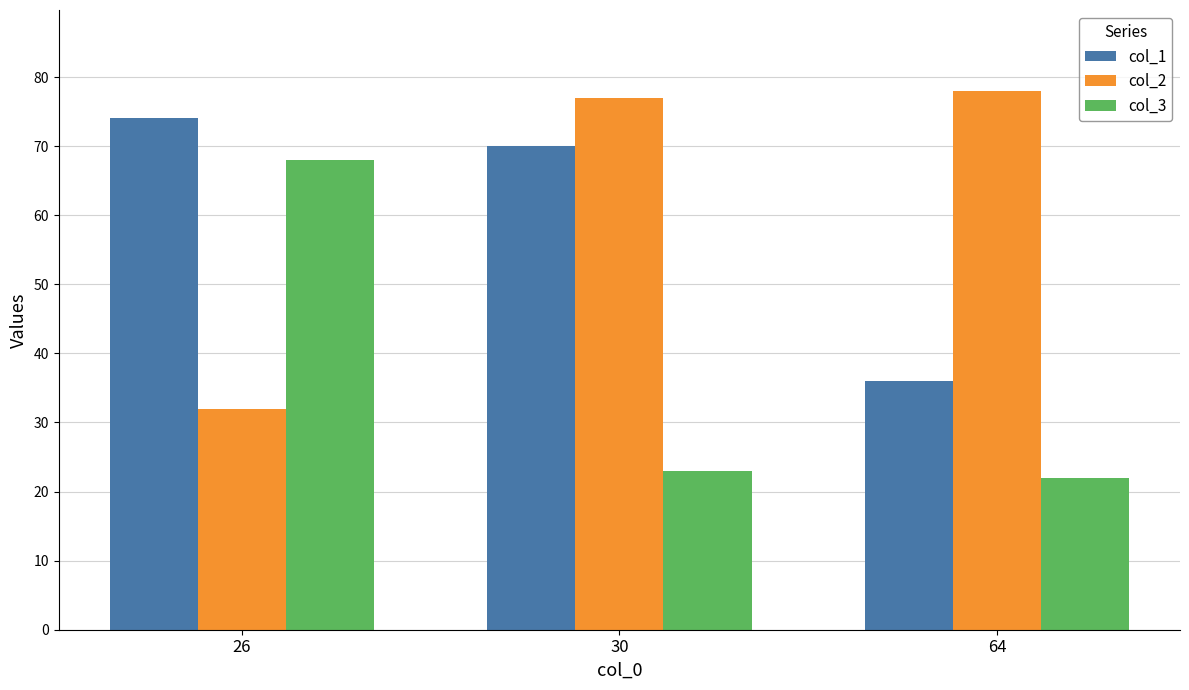

What is the sum of all col_2 values?

187